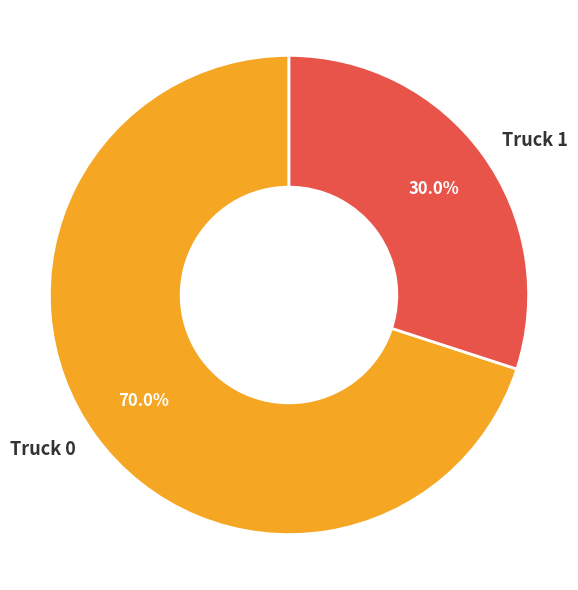

Approximately how many times larger is the value at Truck 1 compared to Truck 0?

0.4